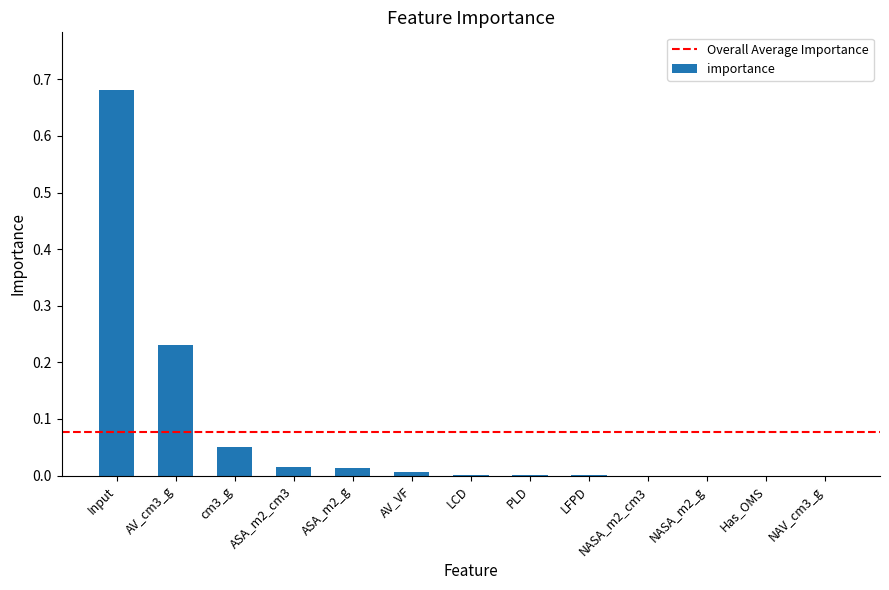

Are the bars horizontal?

No